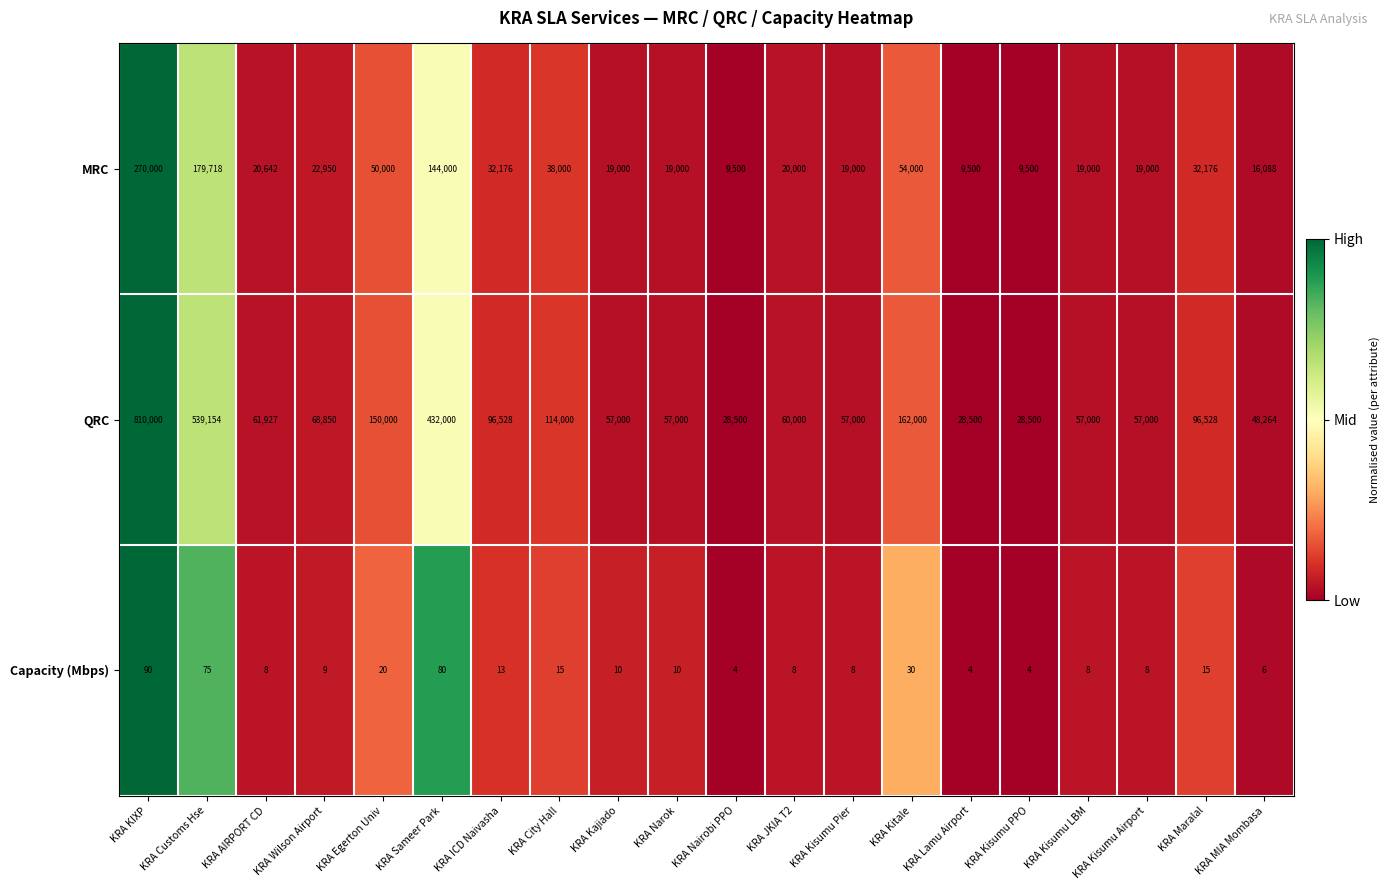

What is the difference between the QRC values at KRA Kisumu Airport and KRA Kitale?

105000